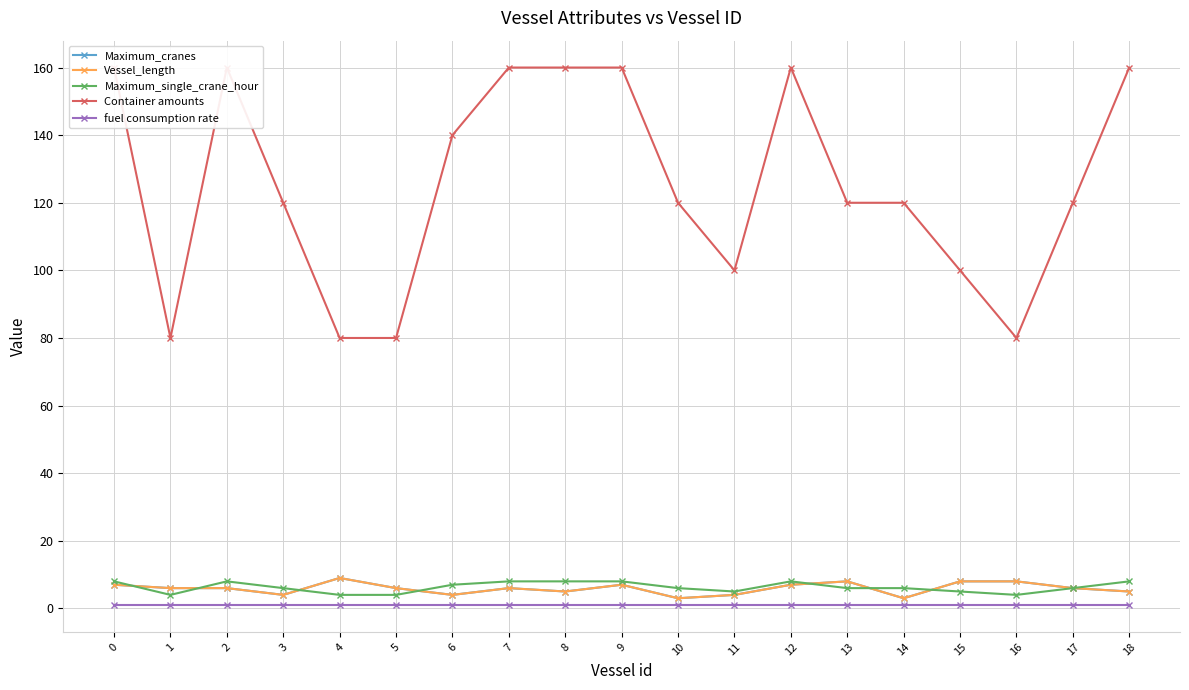

How many lines are shown in the chart?

5